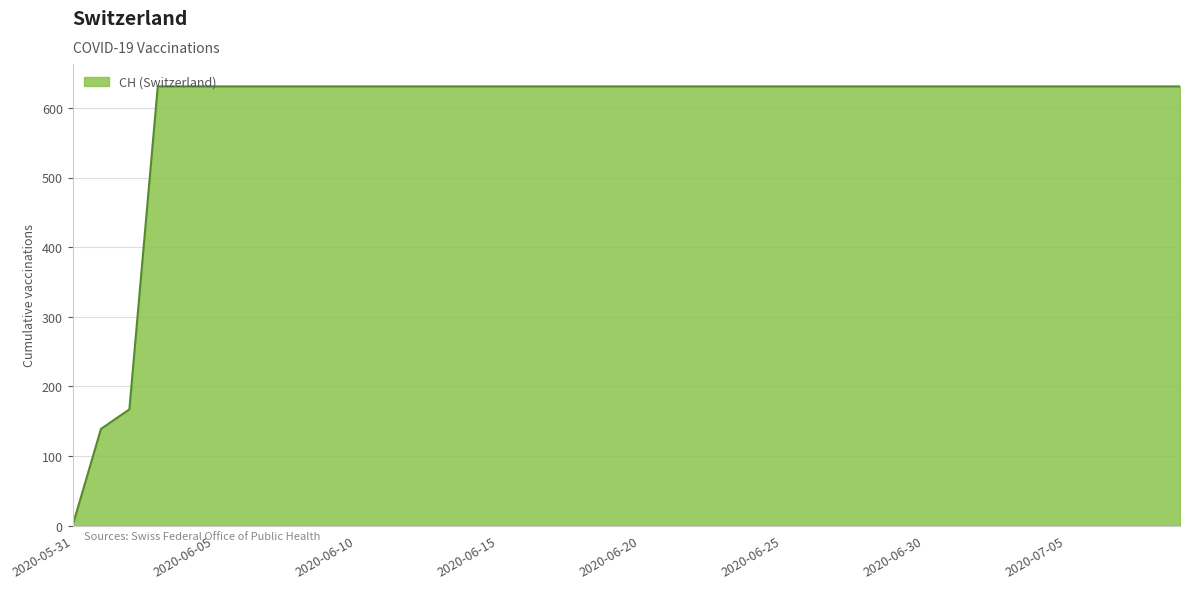

What is the sum of all values?

23653